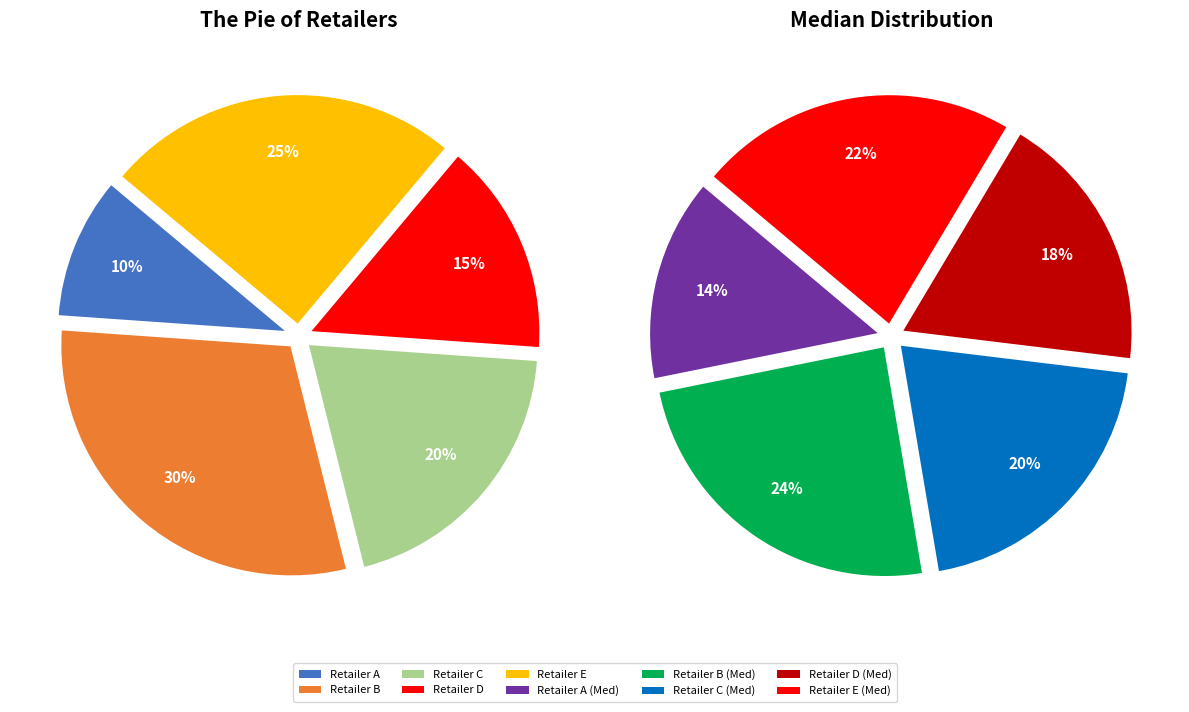

Between Retailer C and Retailer E, which is larger?

Retailer E